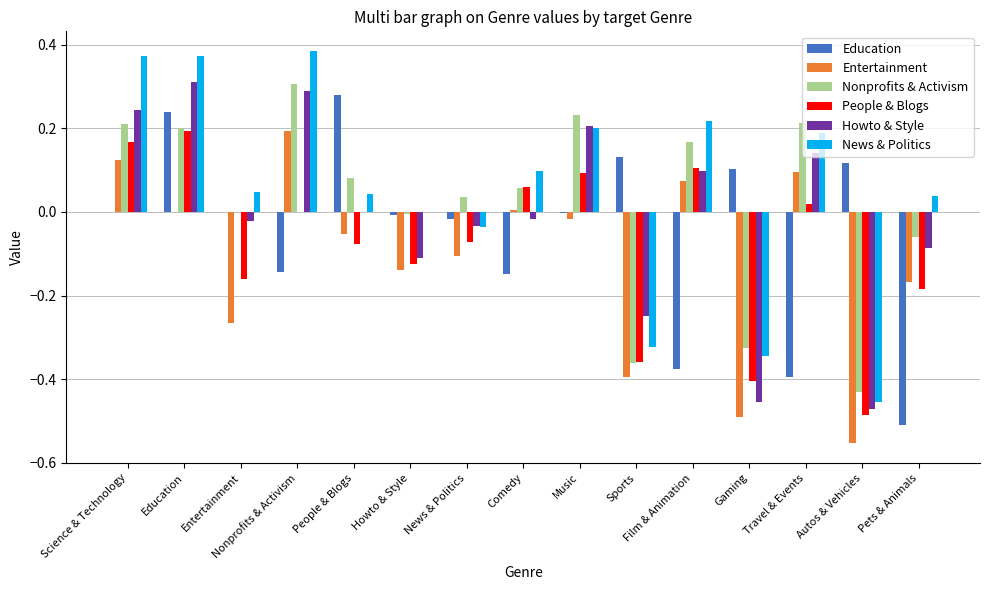

What is the sum of all People & Blogs values?

-1.2